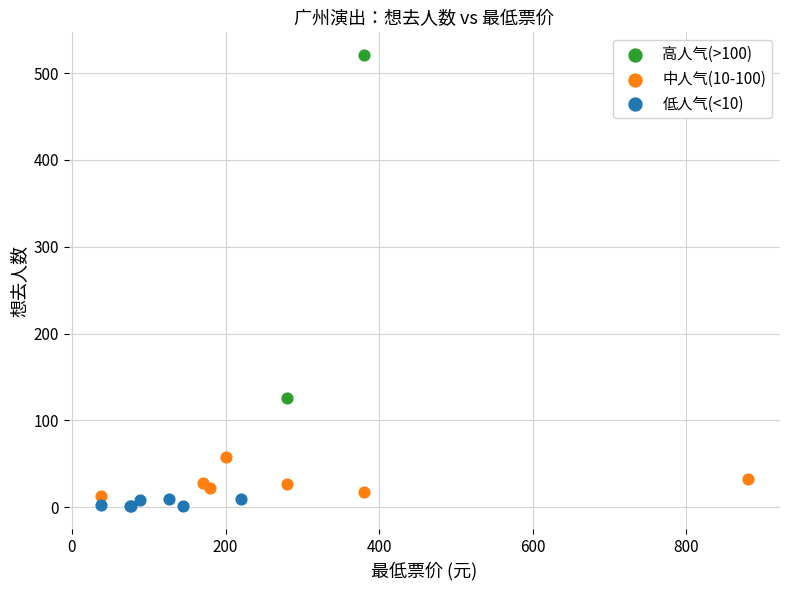

Which series contains the highest Y value?

高人气(>100)